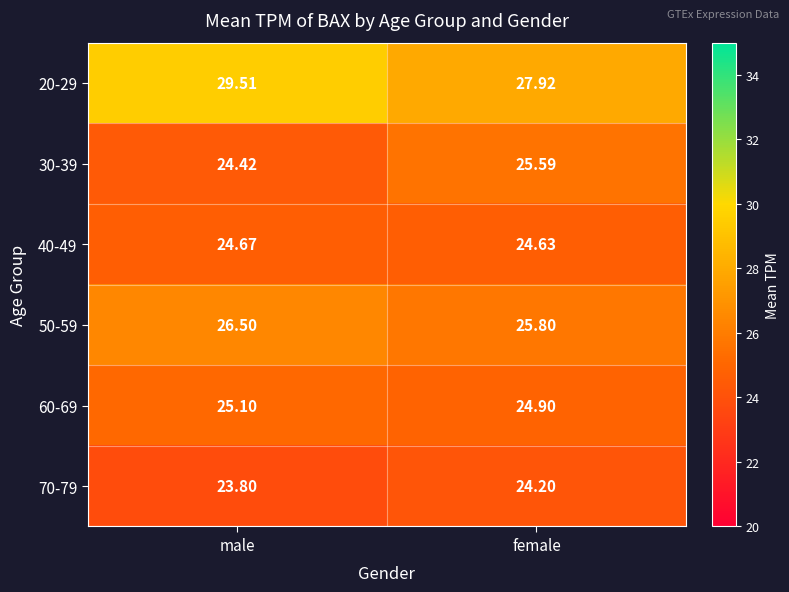

What is the total value across all series at male?

154.0